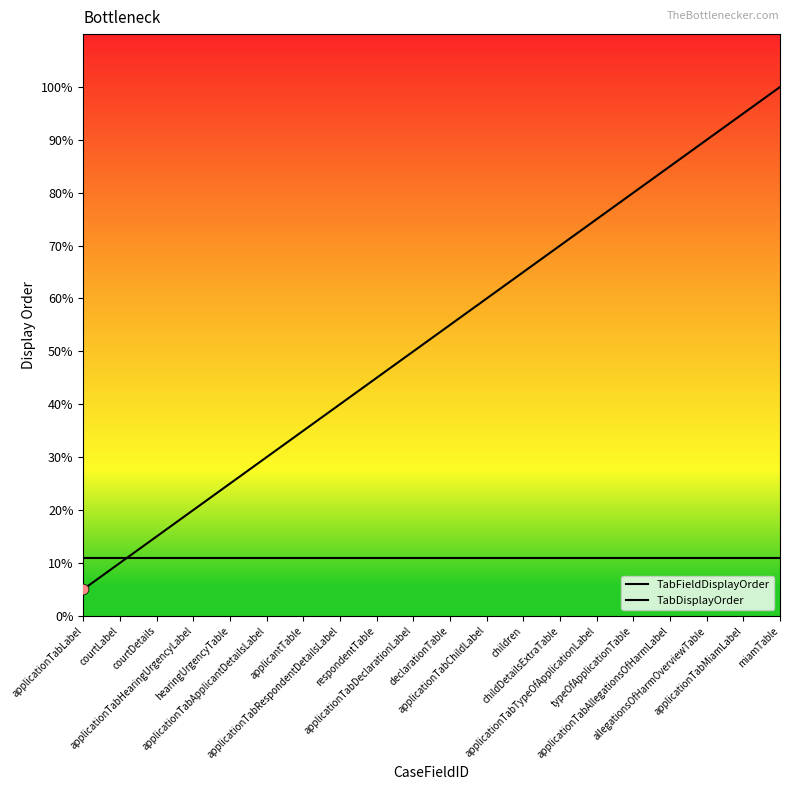

At which category is the sum across all series the highest?

miamTable